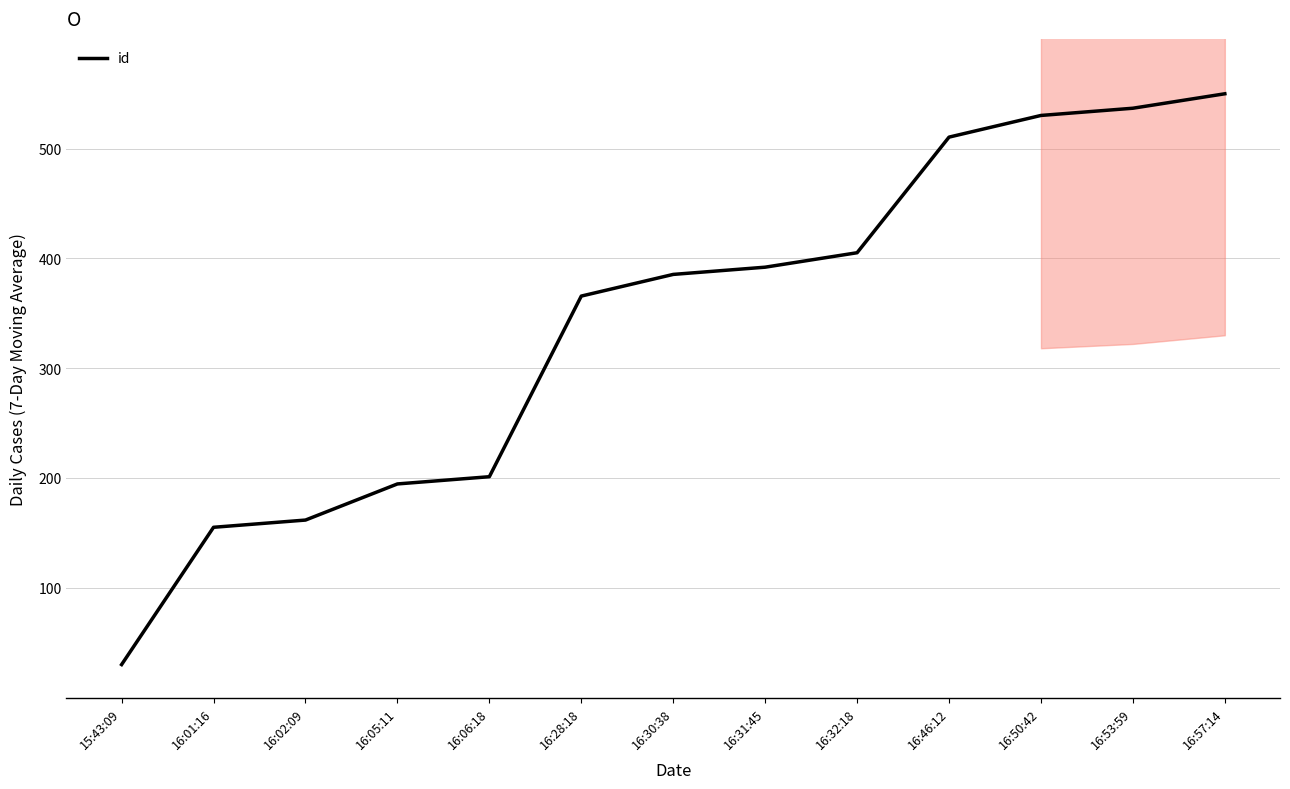

Reading left to right, extract all data points from this chart.

30.0	155.1	161.6	194.6	201.1	365.7	385.4	392.0	405.2	510.5	530.3	536.8	550.0